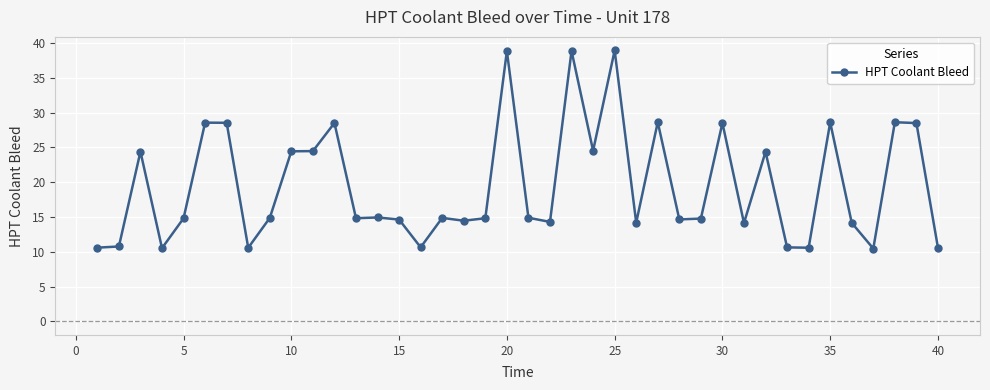

What is the minimum value shown in the chart?

10.5